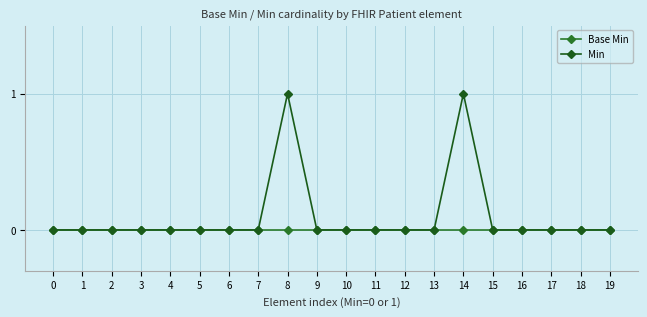

How many distinct data groups are displayed?

2